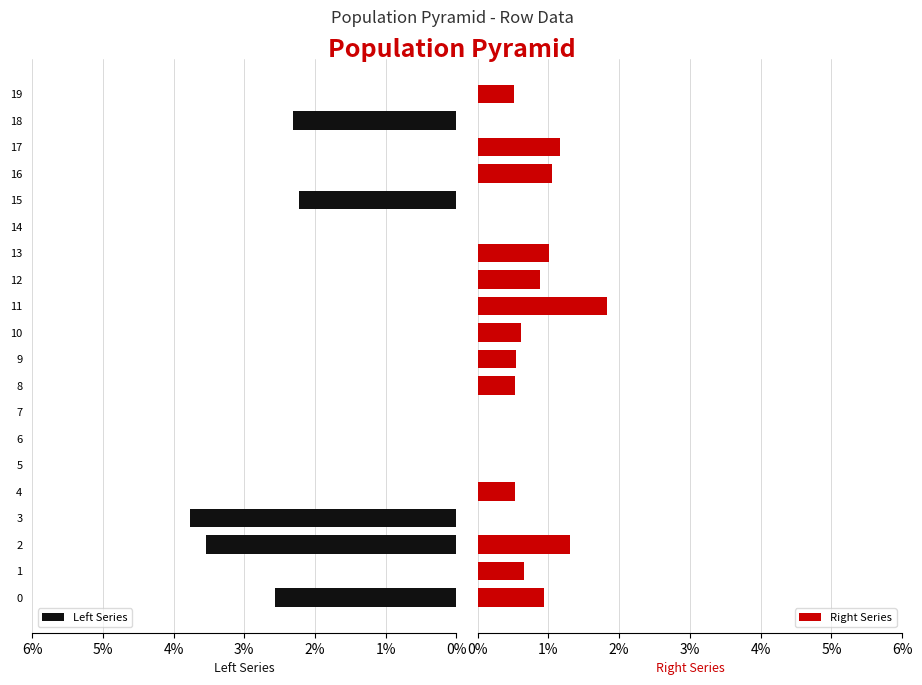

Is the value of Right Series at 1% greater than the value of Left Series at 8?

Yes